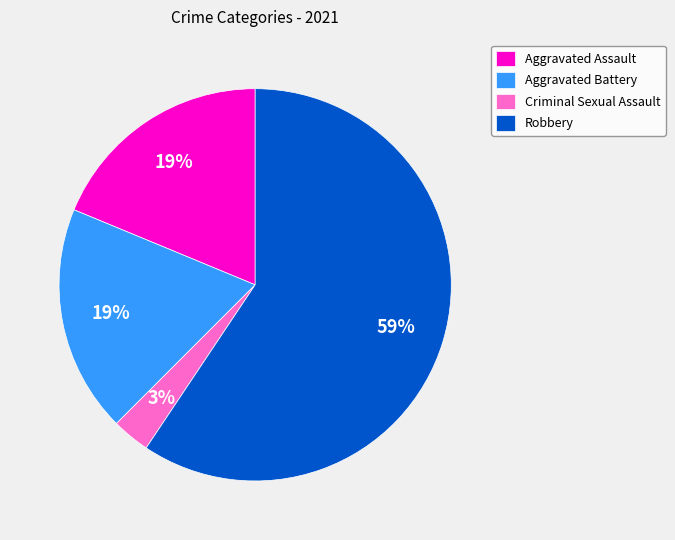

What is the largest slice in the pie chart?

Robbery